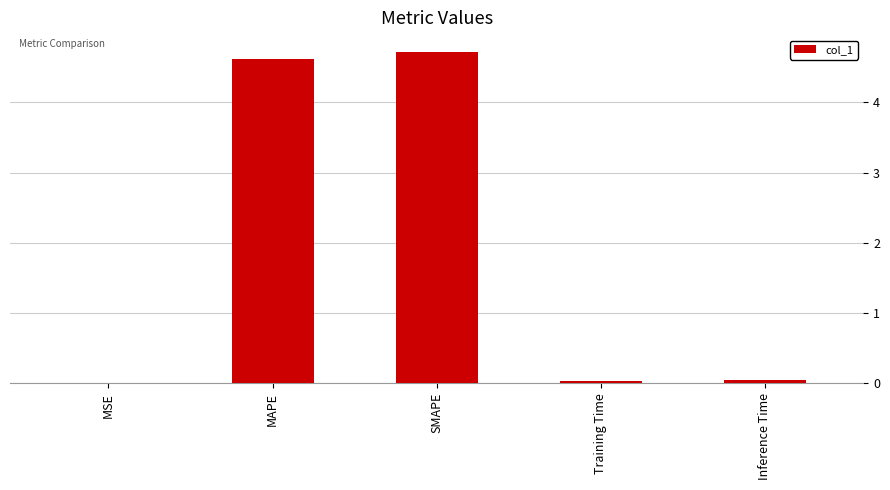

What is the sum of all values?

9.4